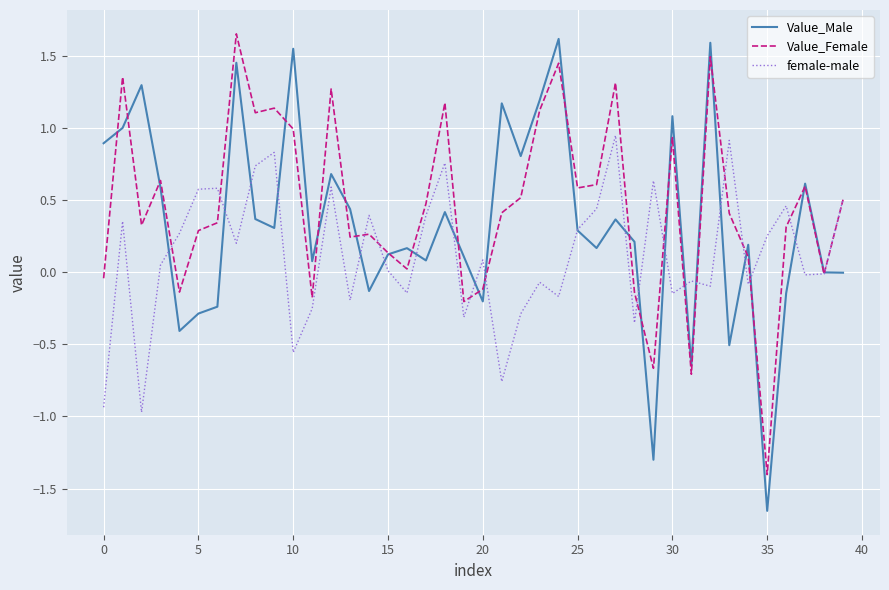

What is the maximum value for Value_Male?

1.6